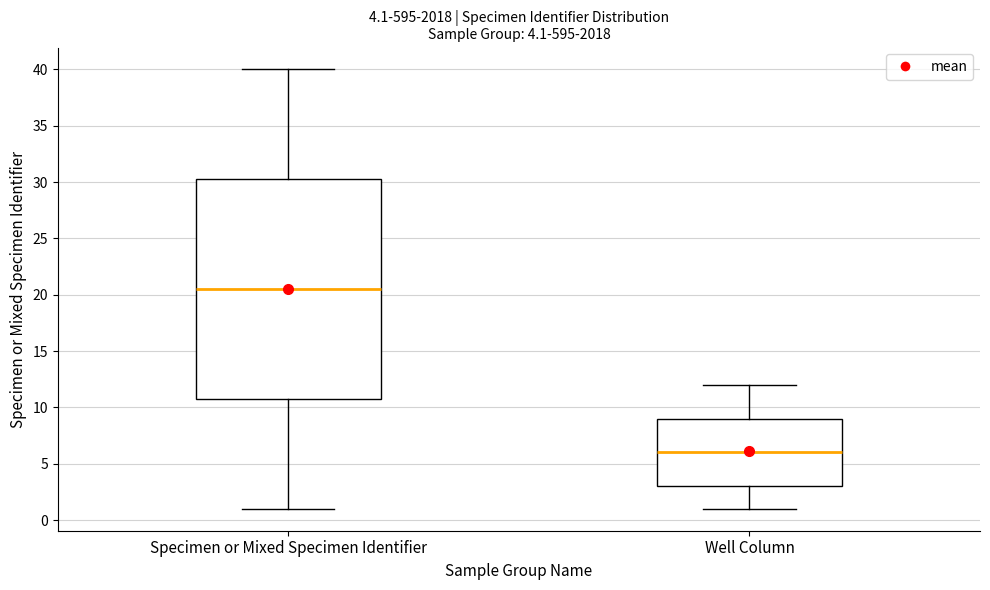

Reading left to right, read every box against the y-axis: the position of its median line, the range the box covers, and the ends of its whiskers. The values are not printed on the chart, so give them approximately, as read against the axis.

Specimen or Mixed Specimen Identifier: median 20.5, box 11.0 to 30.5, whiskers 1.0 to 40.0
Well Column: median 6.0, box 3.0 to 9.0, whiskers 1.0 to 12.0